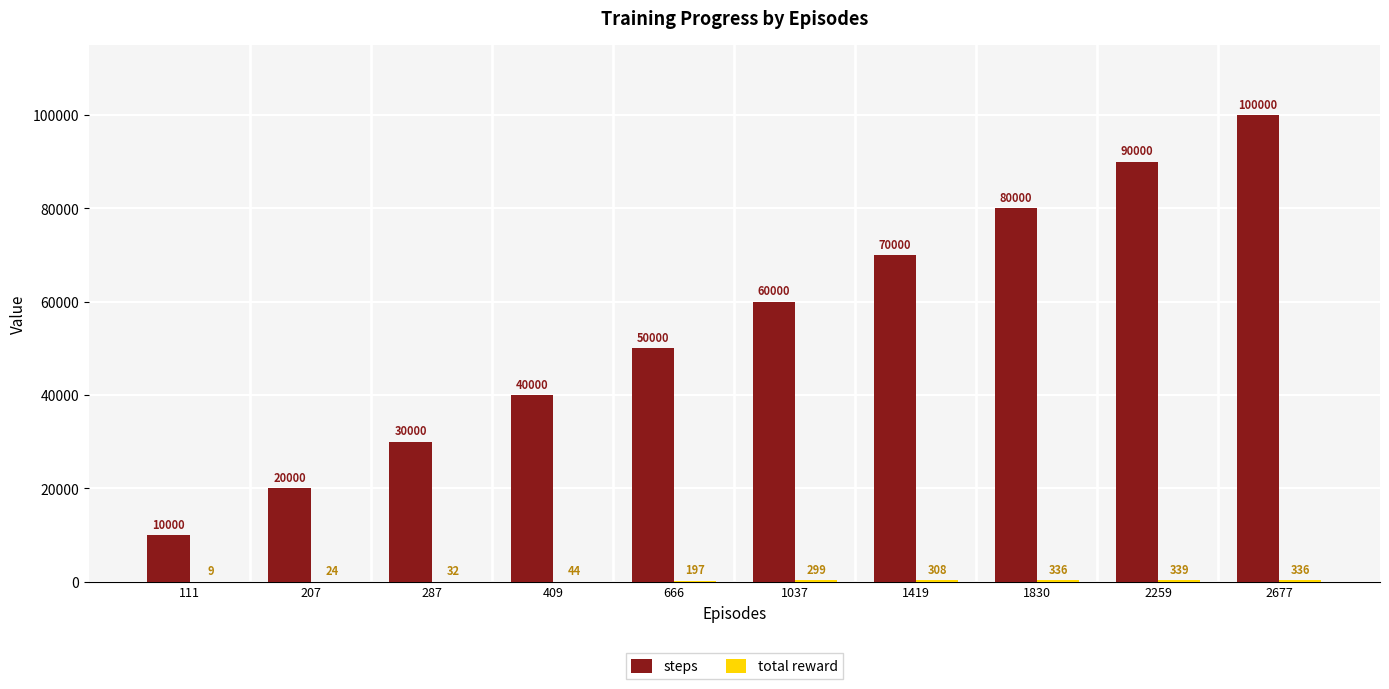

Is it true that steps equals 16010 at 111?

False